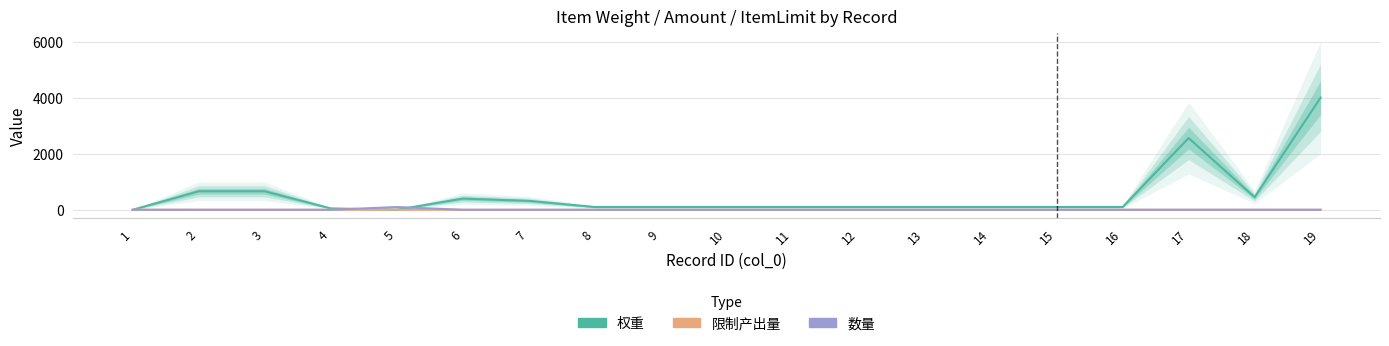

True or false: 权重 has a value of 220 at 7.

False